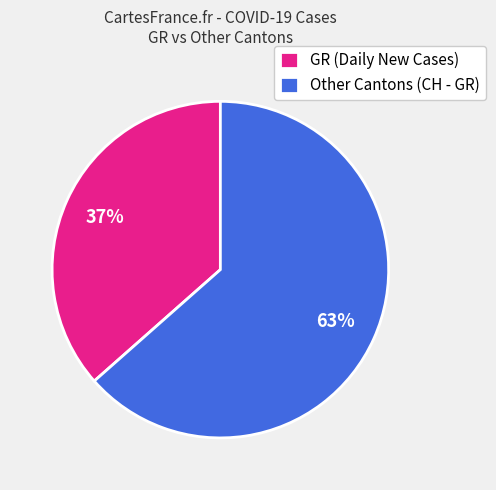

Is the sum of GR (Daily New Cases) and Other Cantons (CH - GR) greater than half?

Yes